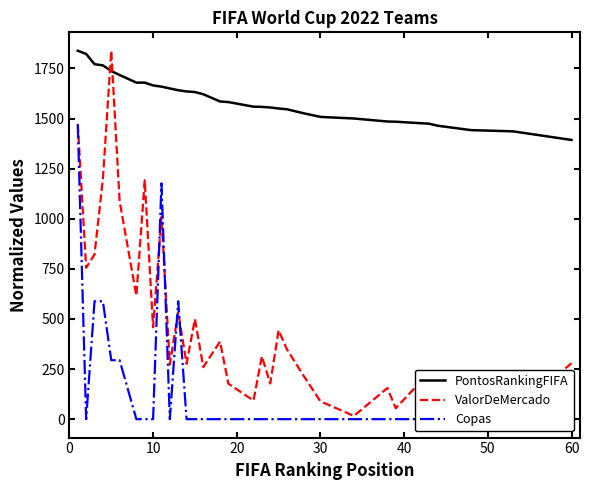

How many data points in PontosRankingFIFA are above 1585?

15